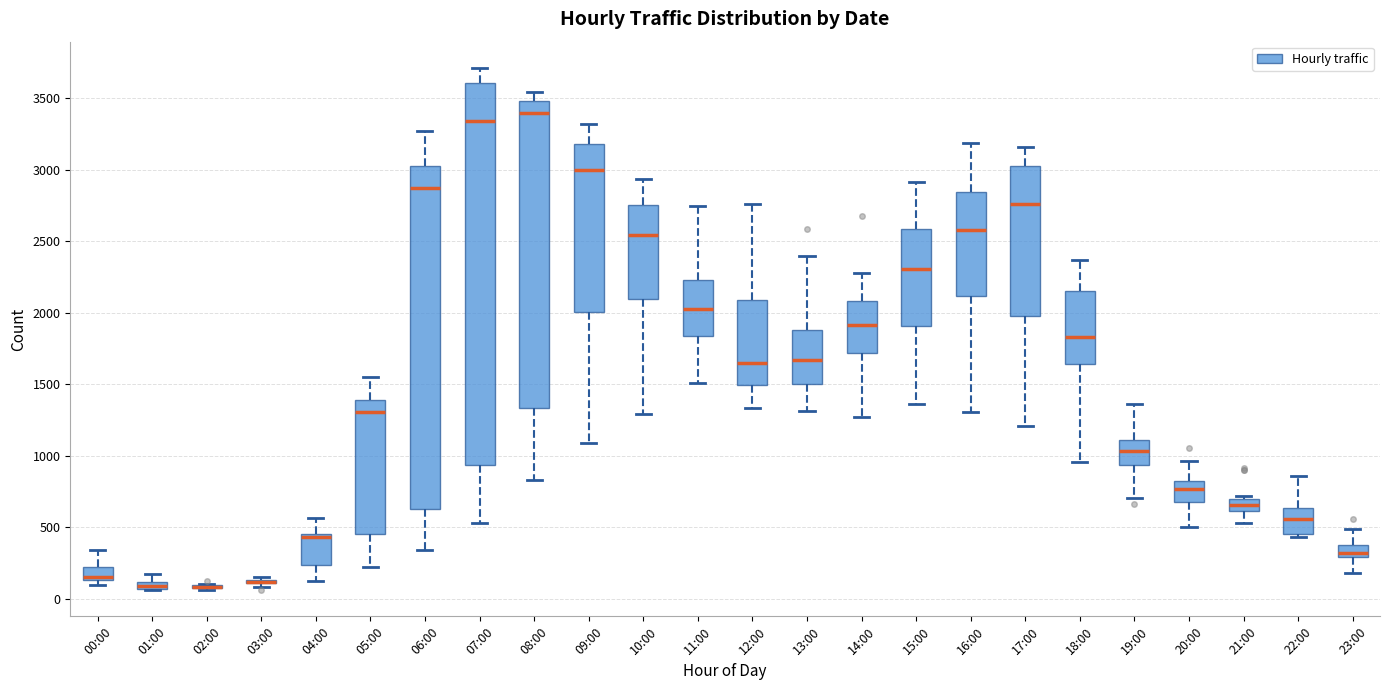

Where is the lower edge of the box for 08:00 on the y-axis? The values are not printed on the chart, so give them approximately, as read against the axis.

1350